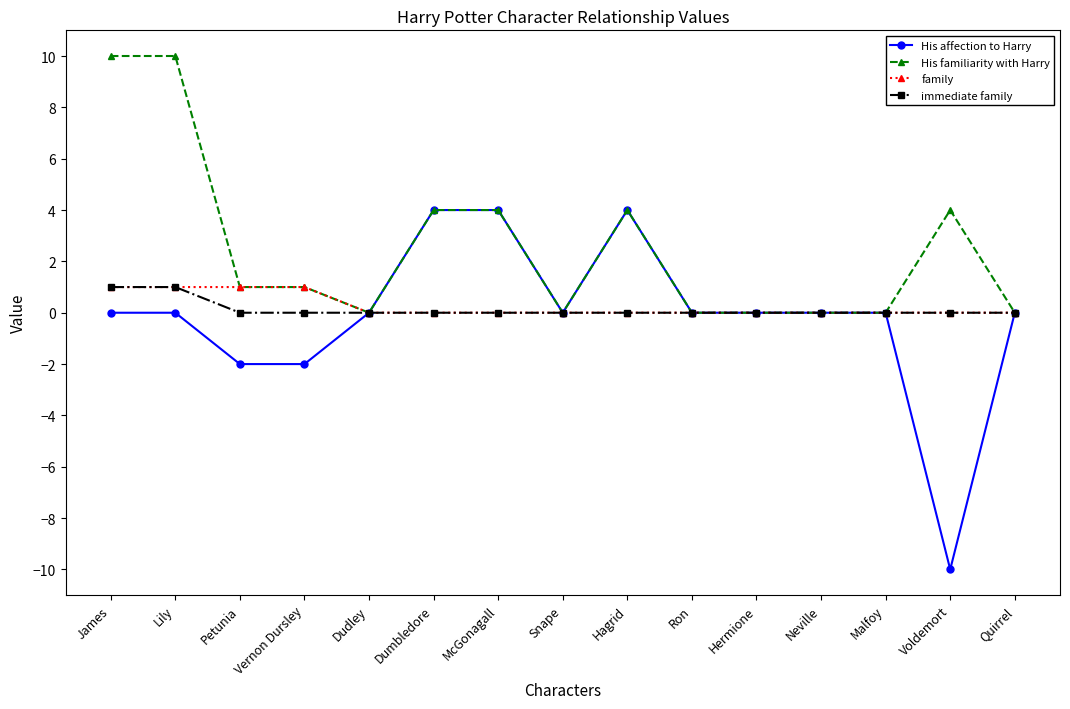

Is this an area chart (filled region under the line)?

No